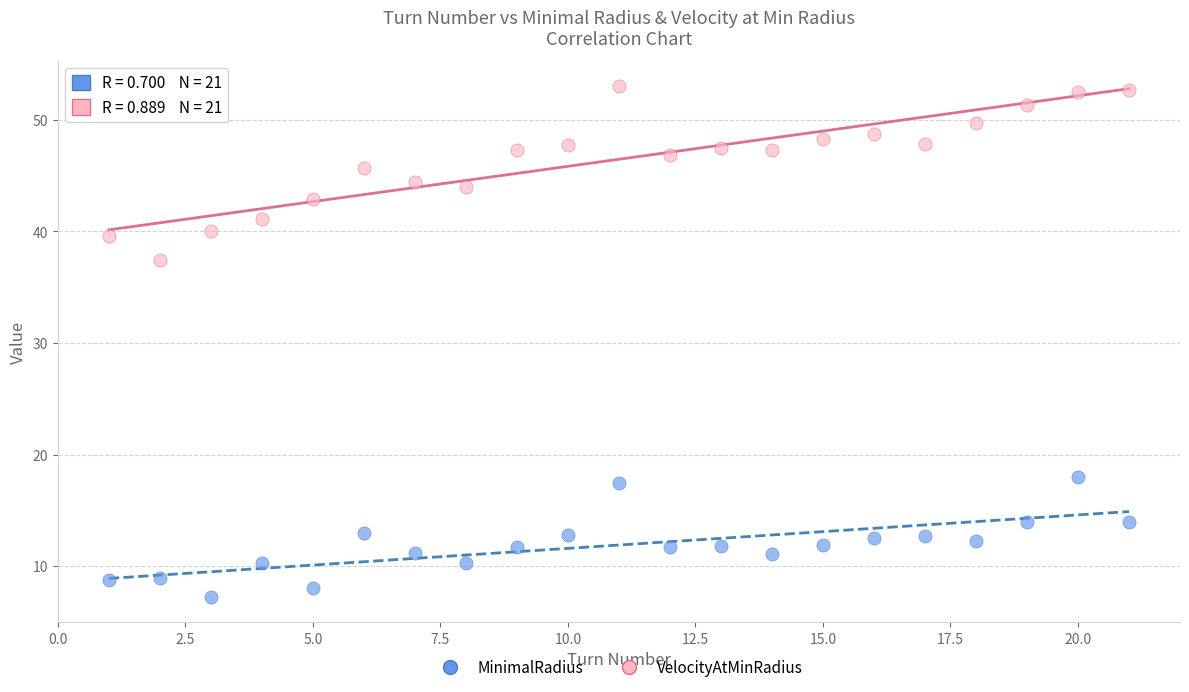

Which series reaches the maximum Y coordinate?

VelocityAtMinRadius